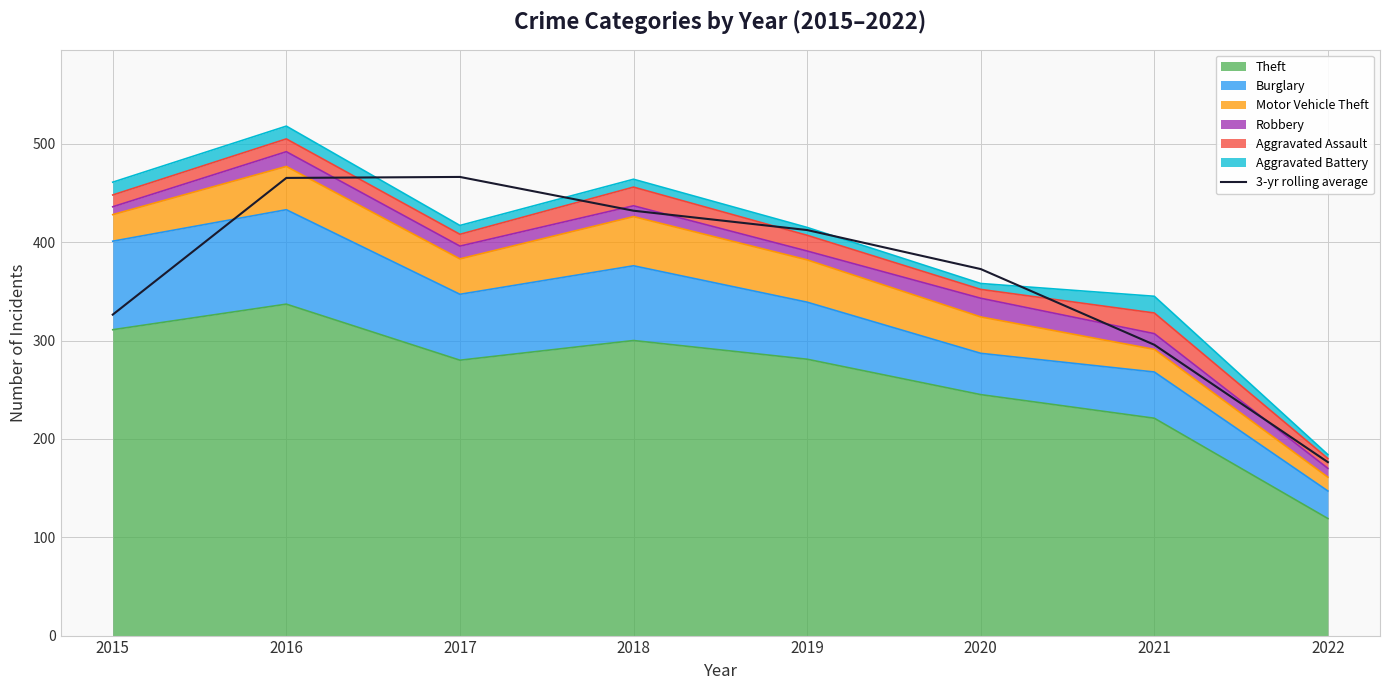

True or false: the data shows 372.7 at 2020.

True